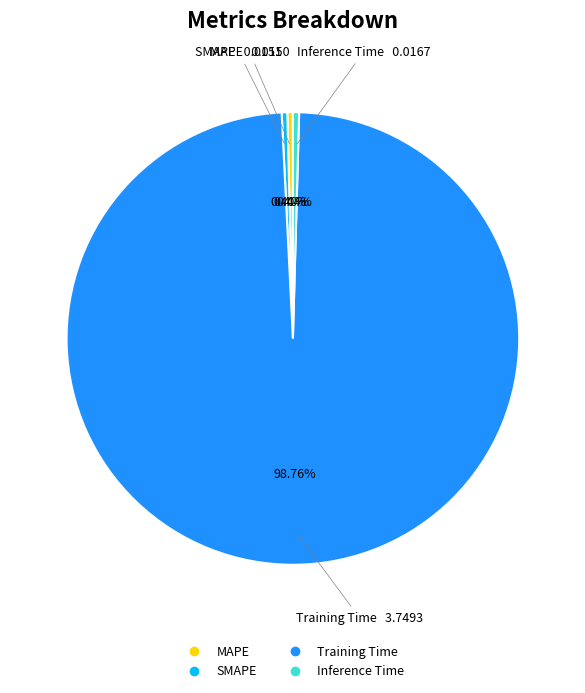

Does Training Time account for over 50% of the chart?

Yes